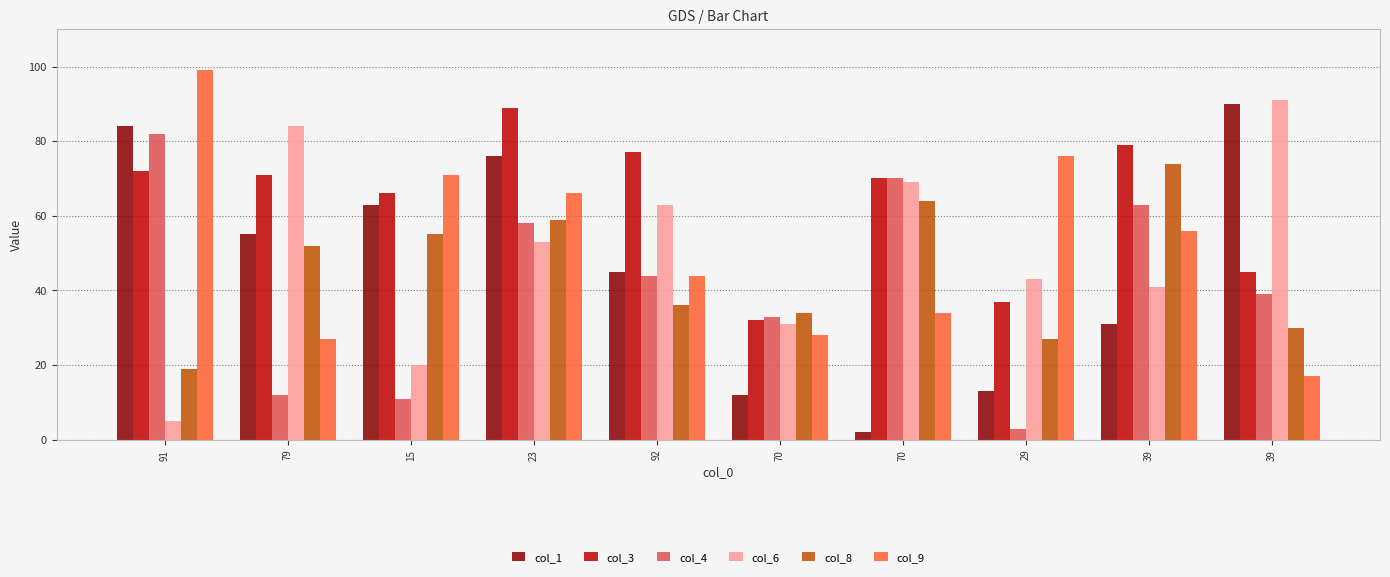

What is the label of the 2nd bar from the right?

39